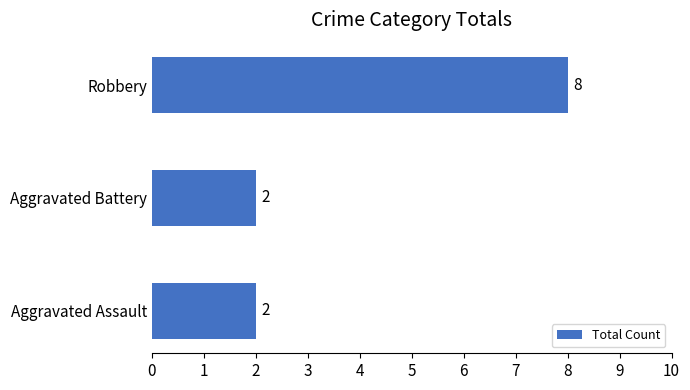

What is the sum of all values?

12